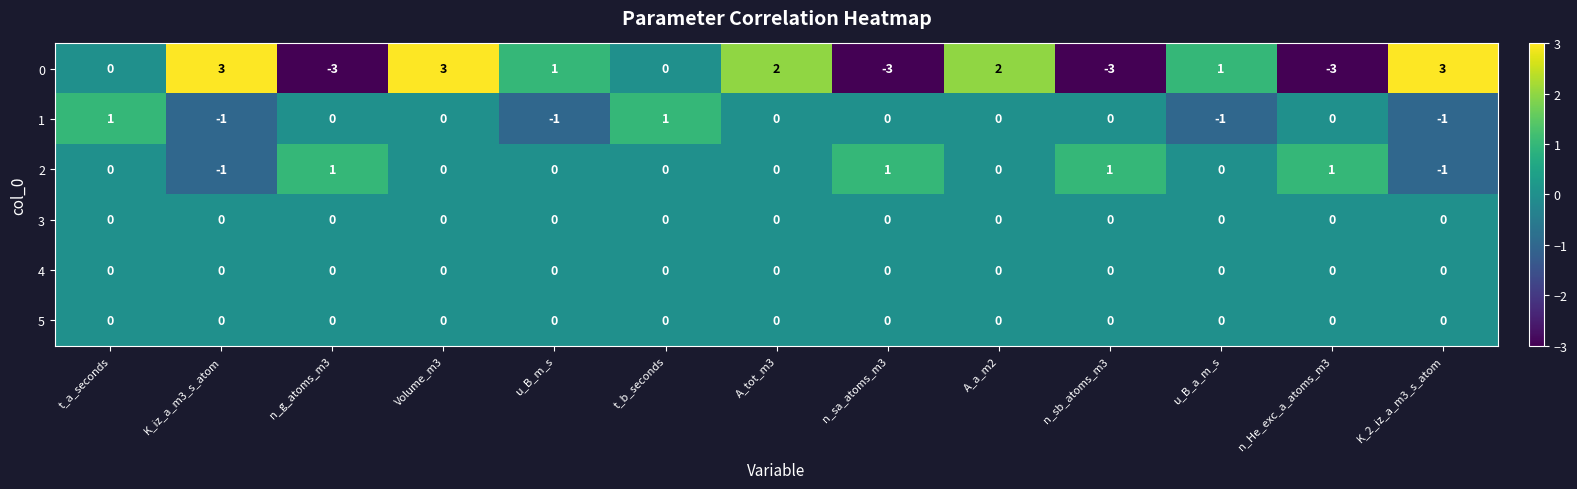

At which category is the sum across all series the highest?

Volume_m3